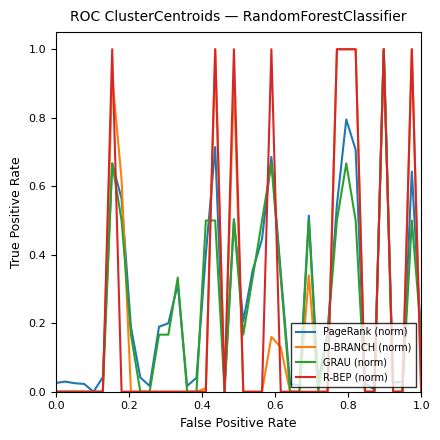

What is the highest value of the D-BRANCH (norm) series?

1.0